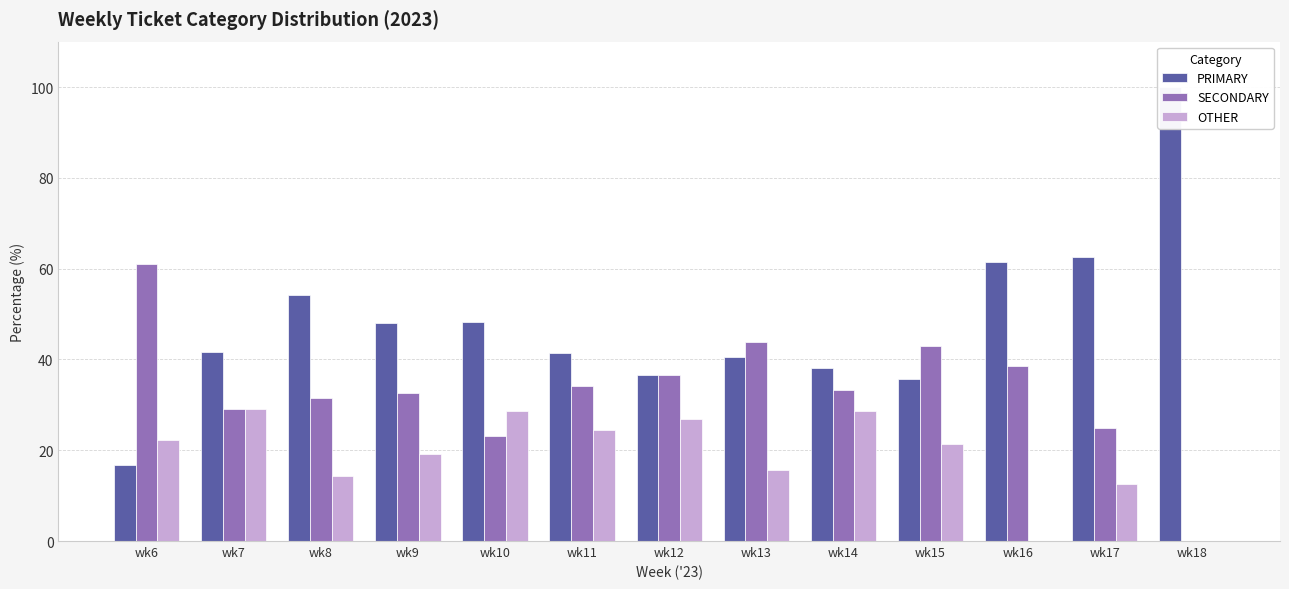

Which has a higher value, wk7 or wk6?

wk7